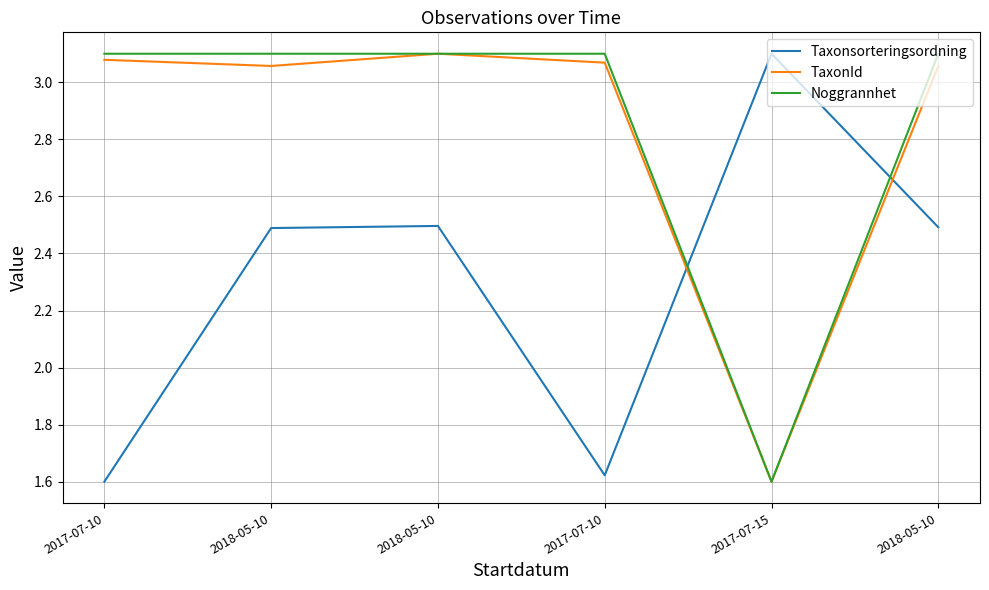

What is the highest value of the Taxonsorteringsordning series?

3.1